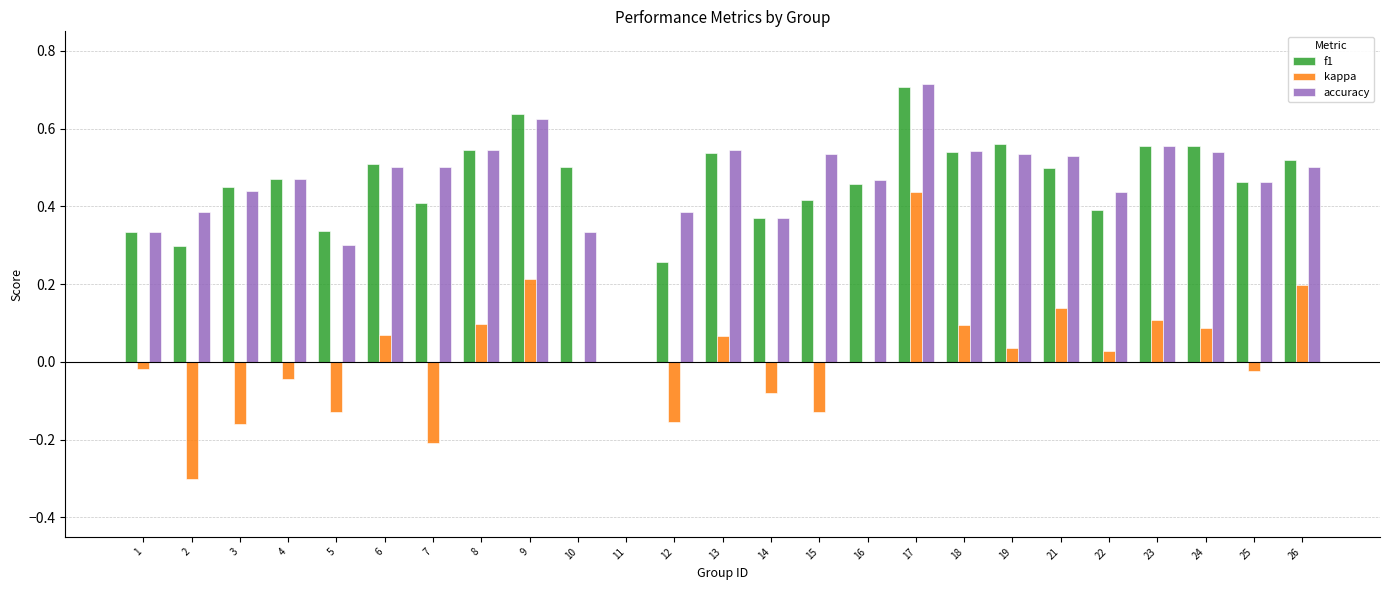

Which series changed the most between 12 and 16?

f1